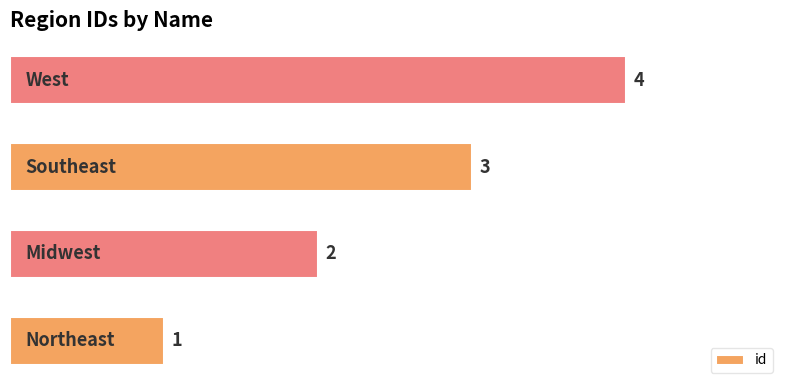

How many categories are shown in the chart?

4